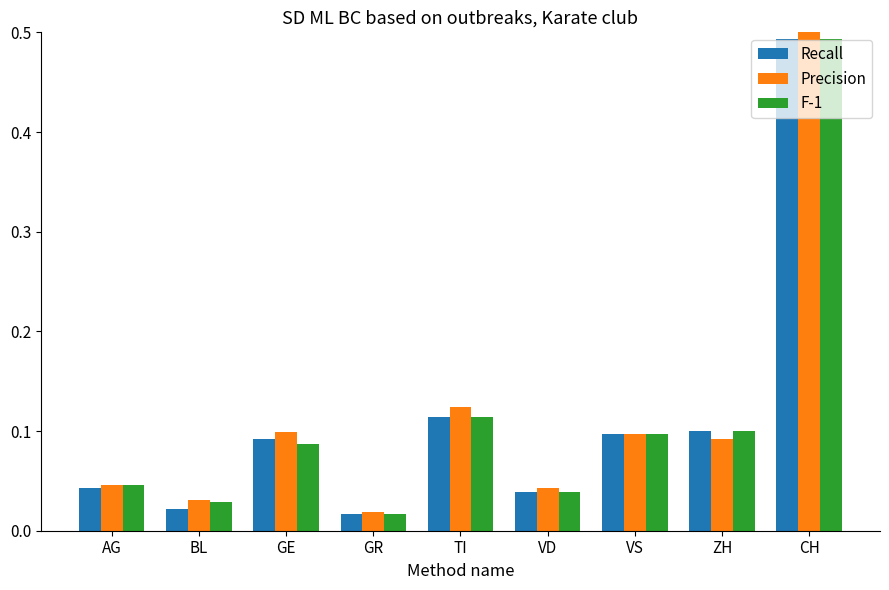

At how many categories does at least one series exceed 0?

9